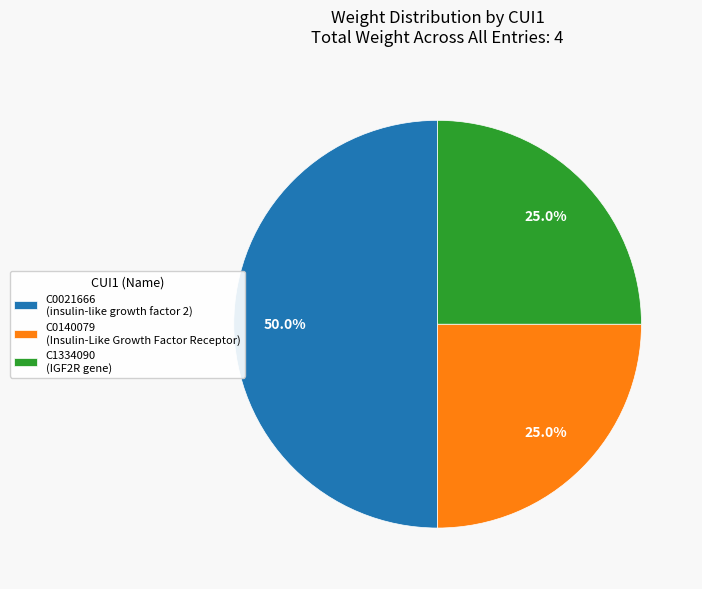

Which has a higher value, C0021666 or C0140079?

C0021666